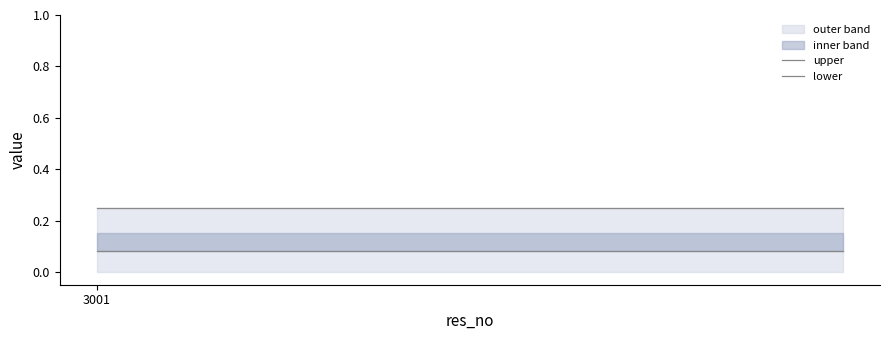

True or false: lower has more than 1 points higher than both neighbors.

False